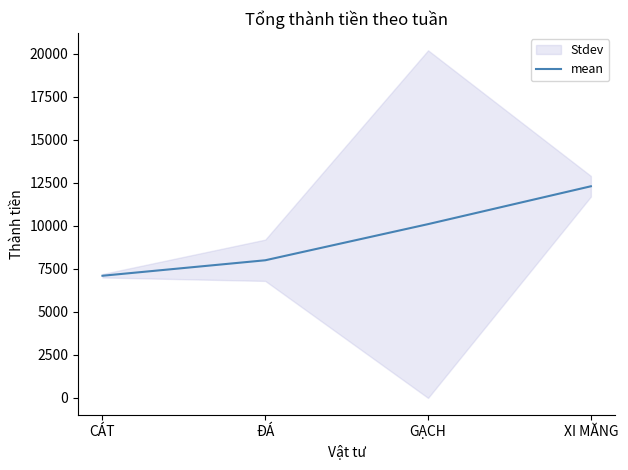

What is the sum of all values?

37500